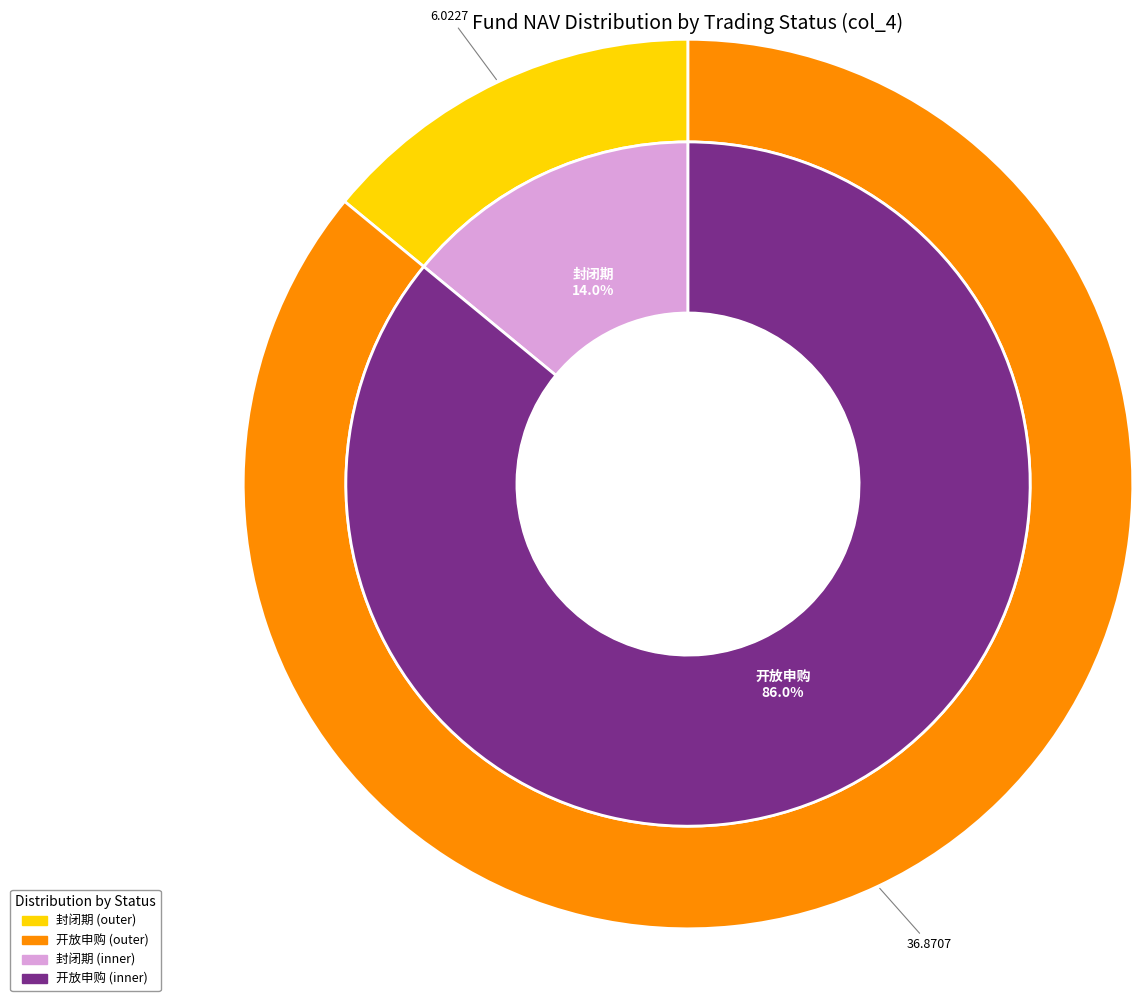

The 封闭期 slice represents 39% of the pie. True or false?

False